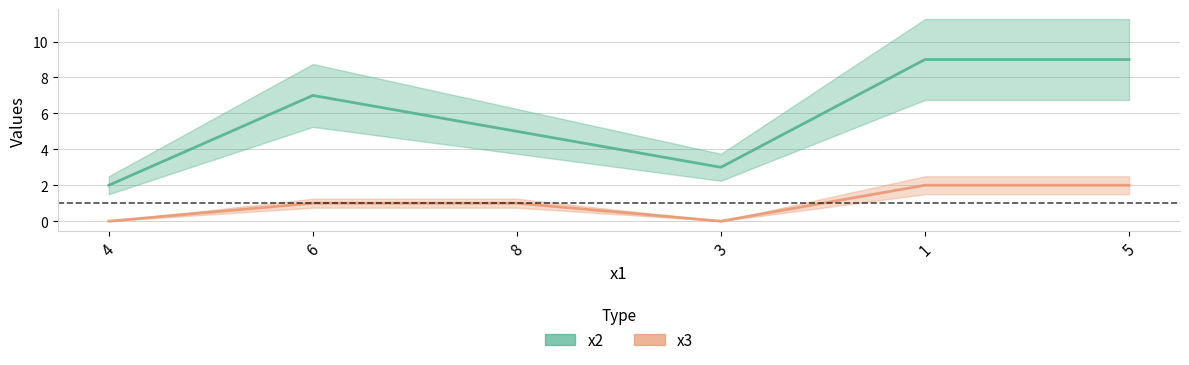

Which has a higher value, 8 or 1?

1